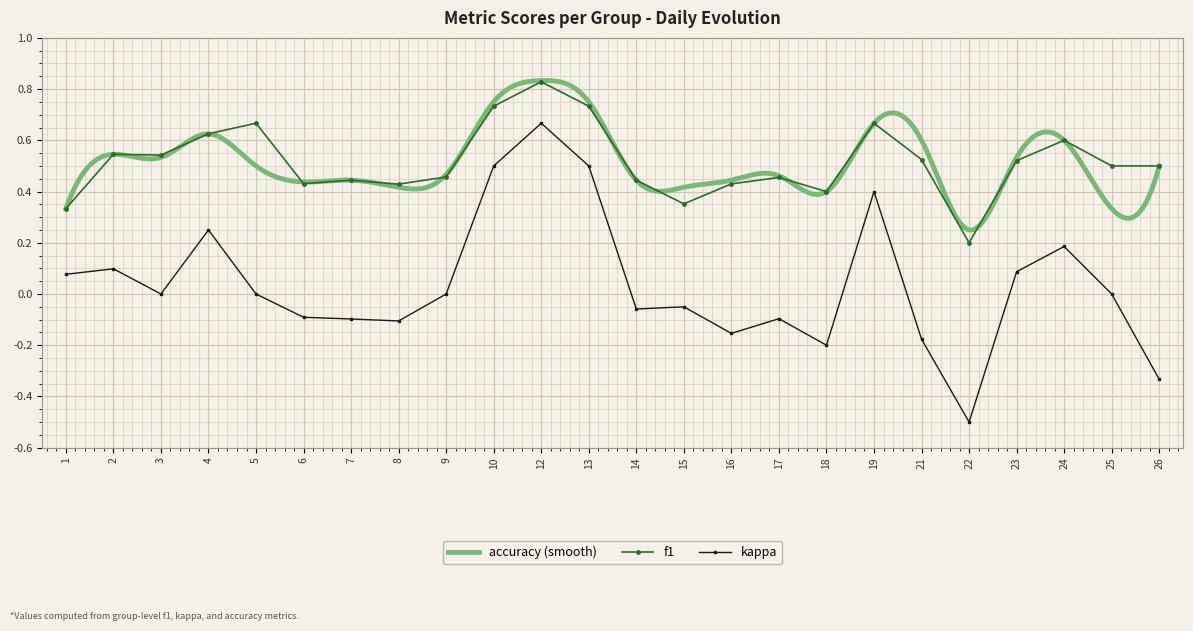

The kappa series shows 0.0 at 3. True or false?

True